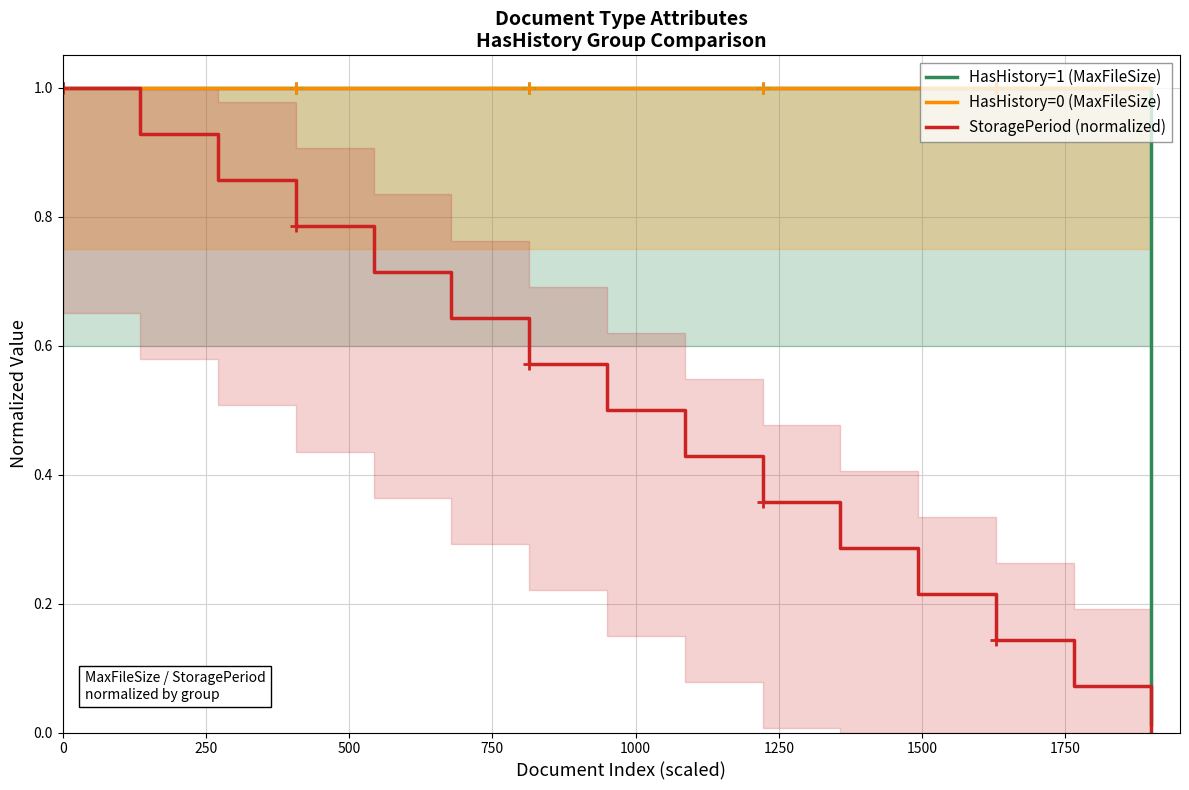

True or false: StoragePeriod (normalized) and HasHistory=0 (MaxFileSize) intersect in this chart.

False